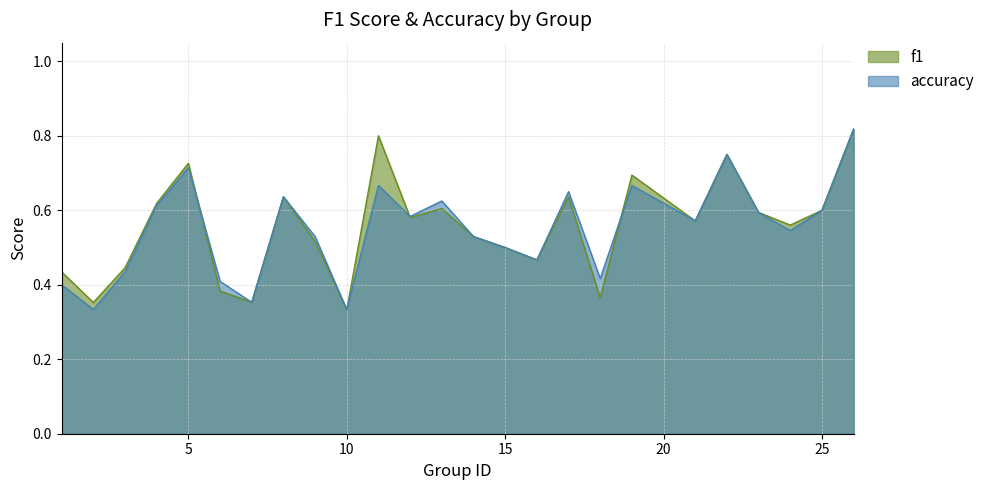

What is the greatest value displayed?

0.8